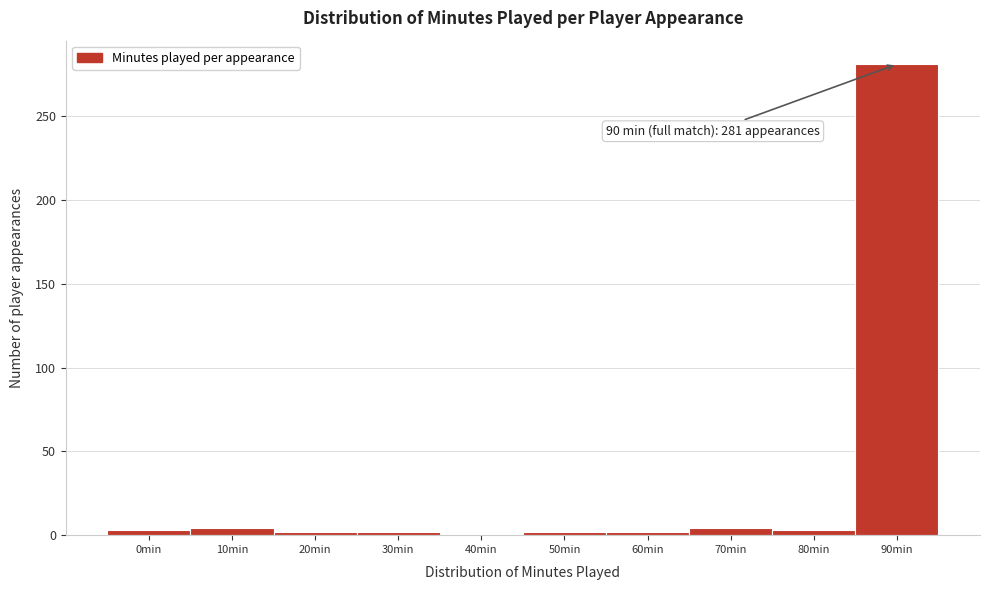

Which category has the highest value across all series?

90min